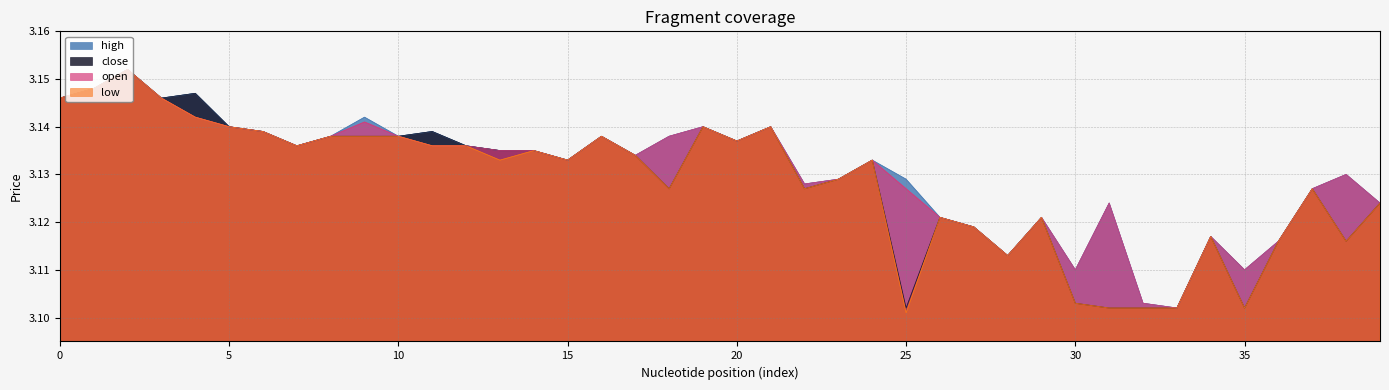

How many open values are between 3 and 4?

40